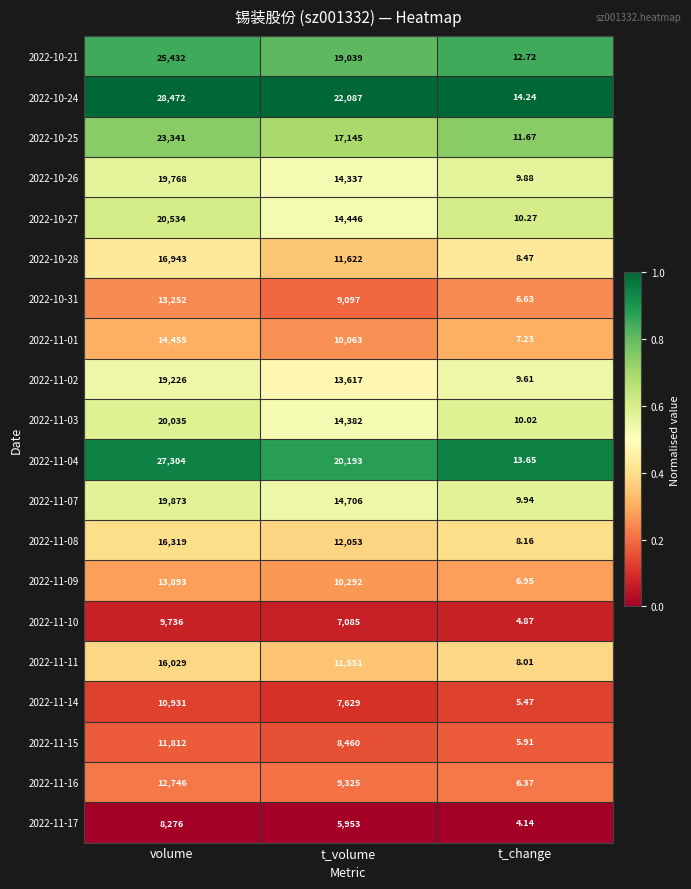

At which category is the sum across all series the highest?

volume